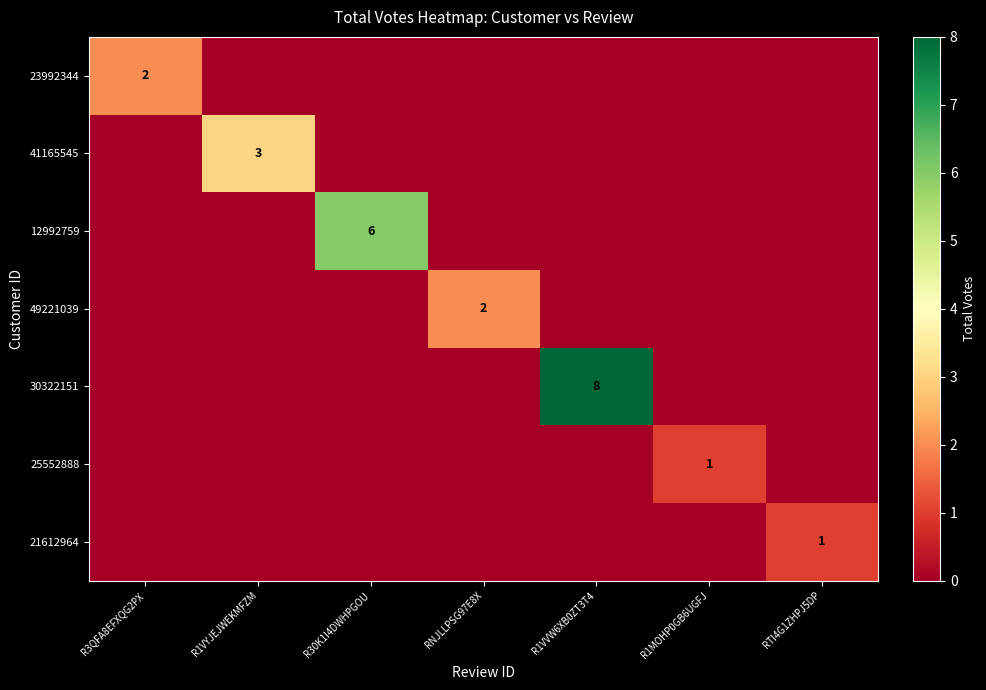

What is the difference between the highest and lowest values at R1VYJEJWEKMFZM?

3